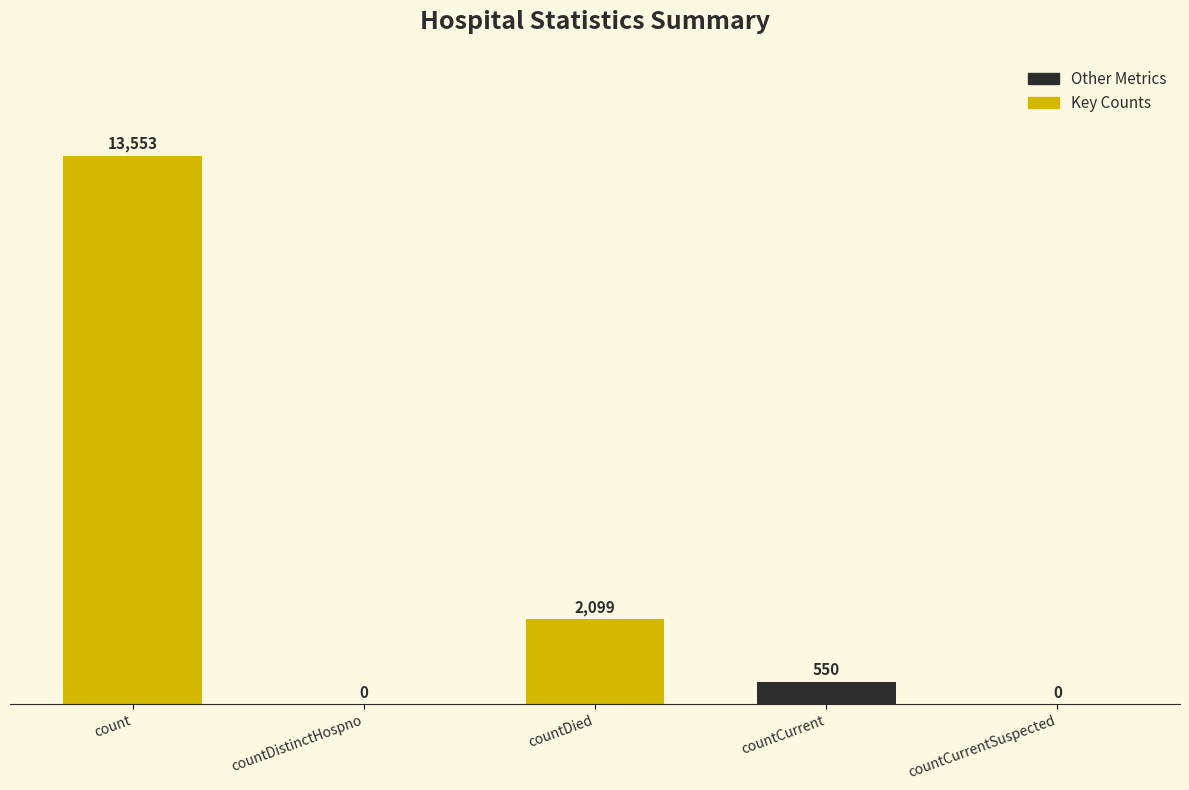

What is the sum of all values?

16202